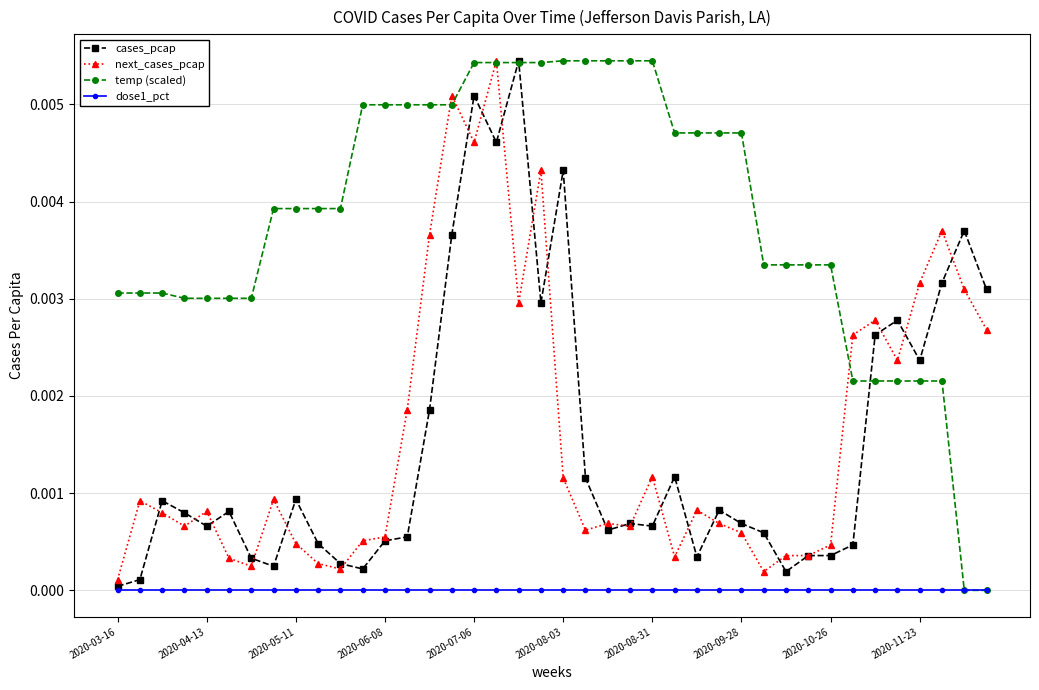

True or false: next_cases_pcap has more than 1 points higher than both neighbors.

True